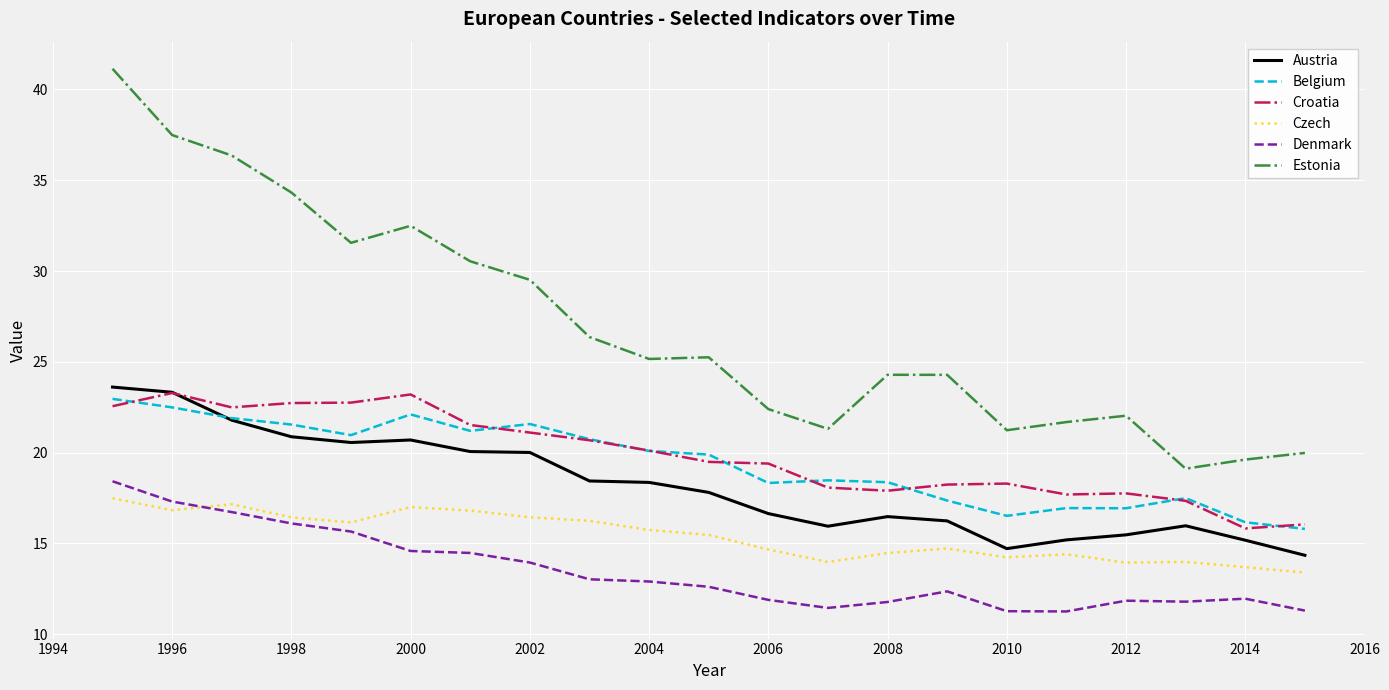

What is the lowest value of the Estonia series?

19.1